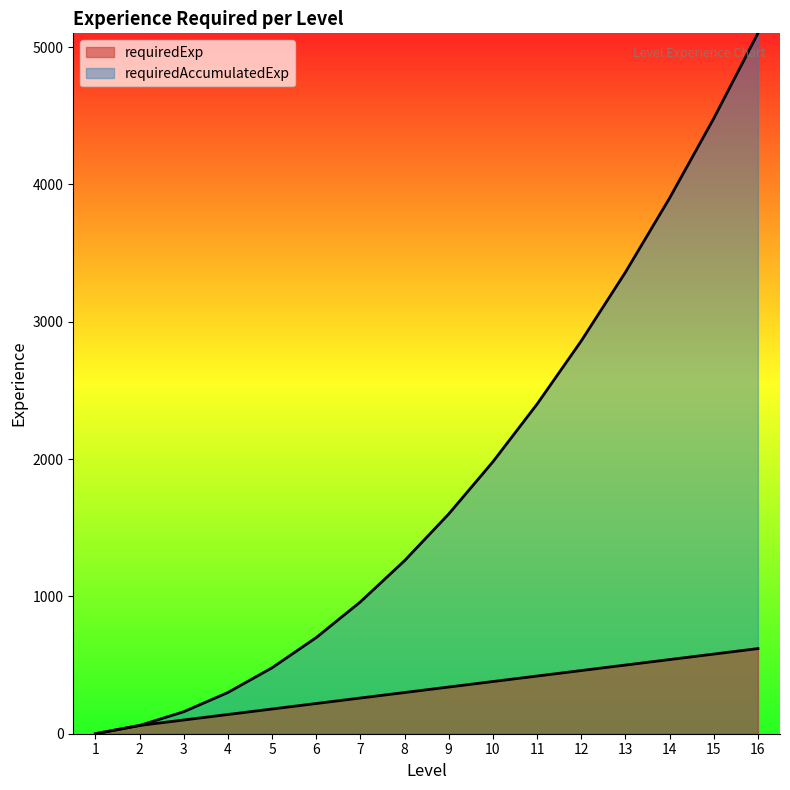

The value of requiredExp at 10 is 380. True or false?

True